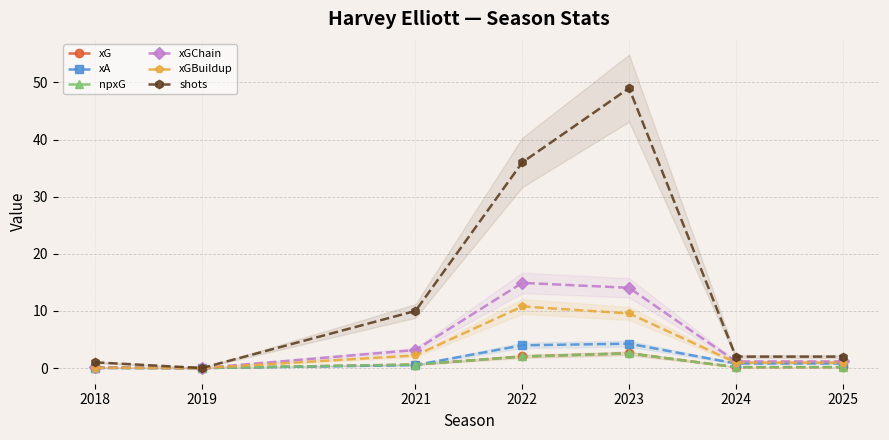

Reading left to right, what are all the values shown in this chart?

xG: 0.1	0.0	0.6	2.0	2.6	0.2	0.2
xA: 0.0	0.0	0.5	4.0	4.3	0.8	0.8
npxG: 0.1	0.0	0.6	2.0	2.6	0.2	0.2
xGChain: 0.1	0.0	3.2	14.9	14.0	1.2	1.2
xGBuildup: 0.0	0.0	2.2	10.8	9.6	1.0	1.0
shots: 1.0	0.0	10.0	36.0	49.0	2.0	2.0